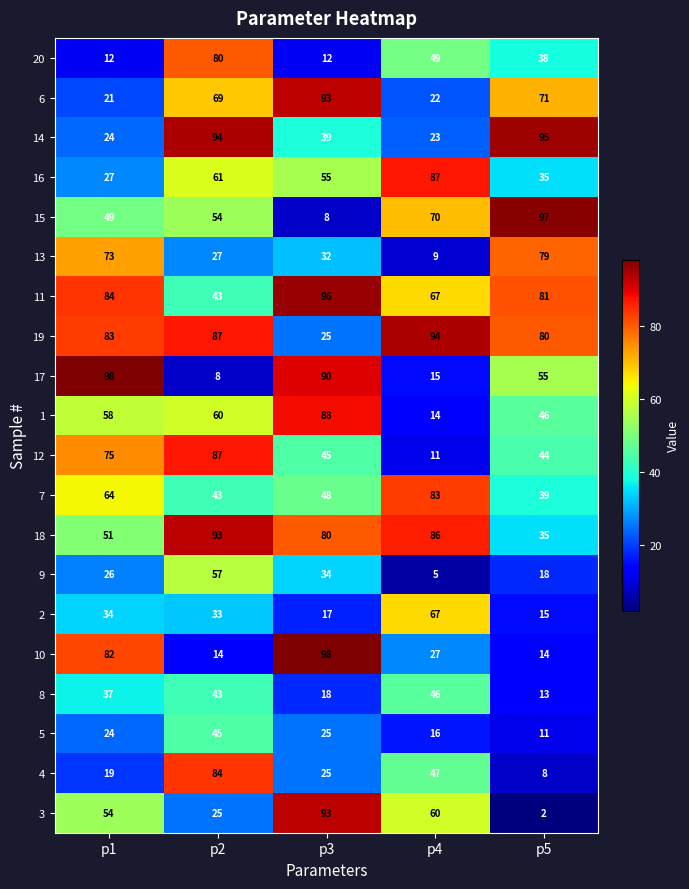

At which category is the sum across all series the highest?

p2